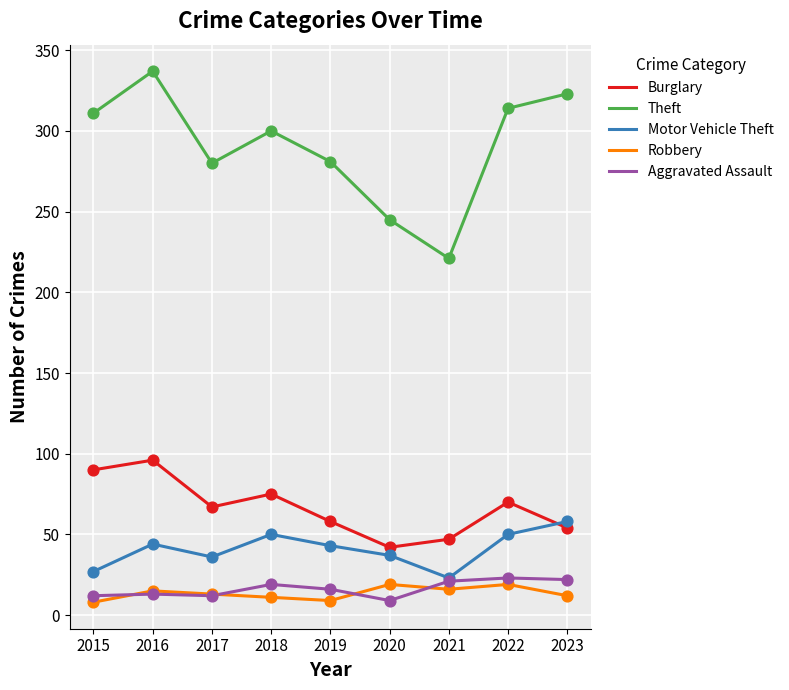

At how many categories does at least one series exceed 187?

9